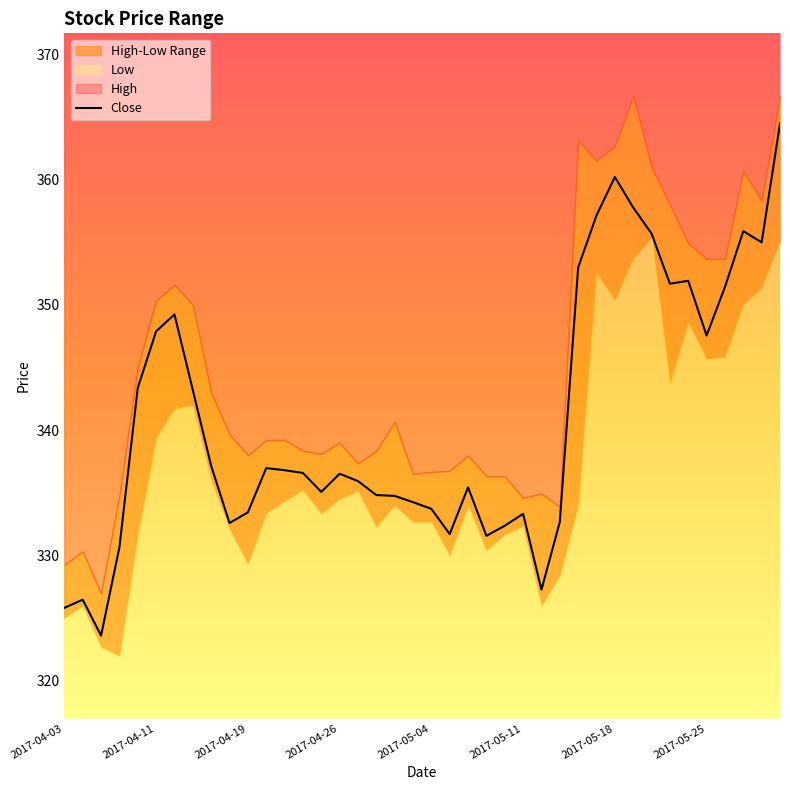

Reading right to left, list all the values displayed in this chart.

364.5	355.0	355.9	351.4	347.5	351.9	351.7	355.7	357.8	360.2	357.1	353.0	332.7	327.3	333.3	332.4	331.6	335.4	331.7	333.7	334.2	334.8	334.8	335.9	336.5	335.1	336.6	336.8	337.0	333.4	332.6	337.1	343.2	349.2	347.9	343.4	330.6	323.6	326.5	325.8